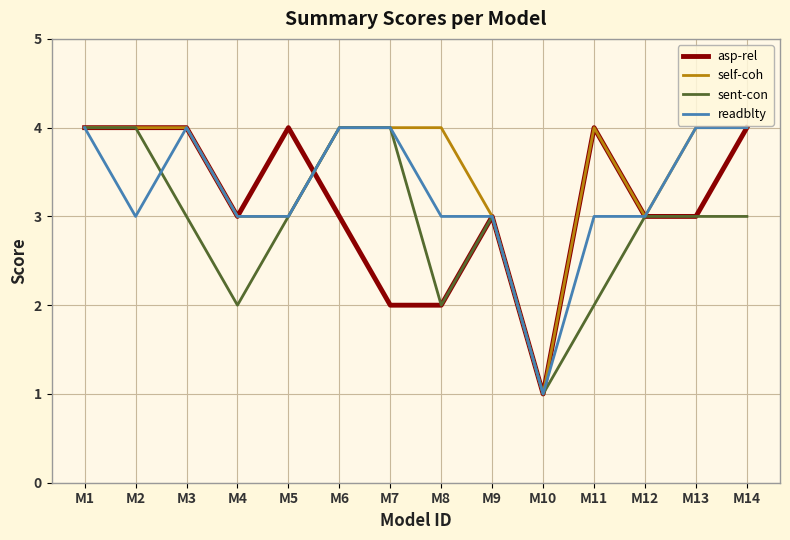

The self-coh series shows 4 at M8. True or false?

True